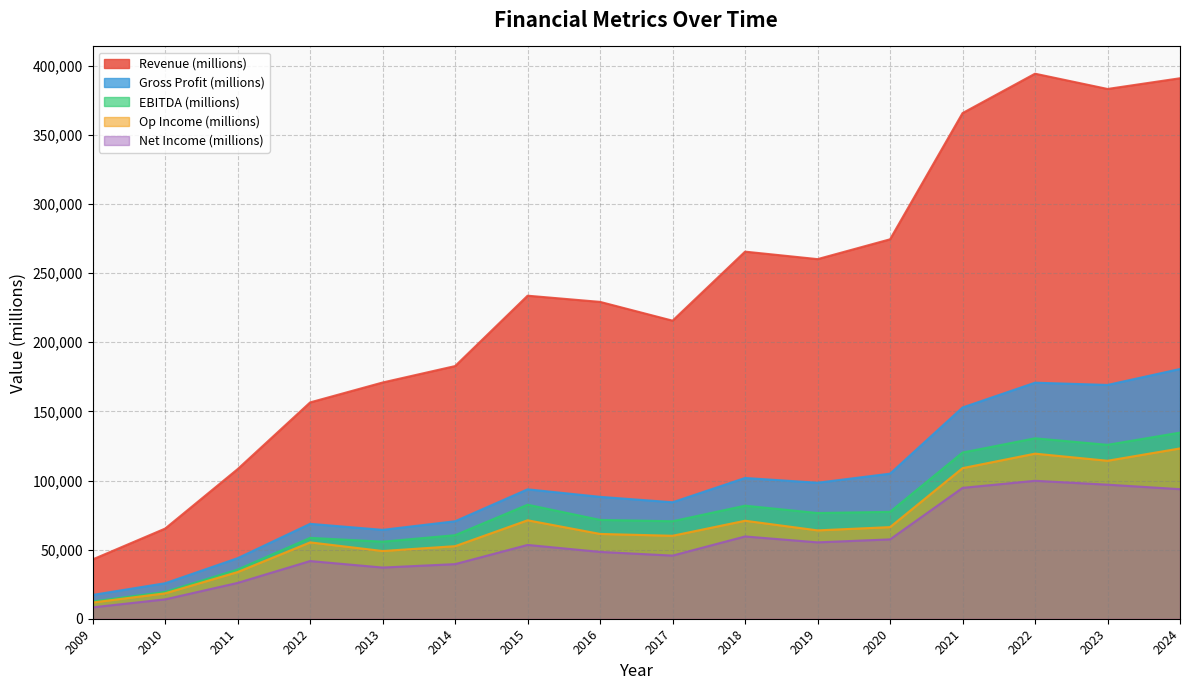

At which category does the chart reach its minimum across all series?

2009